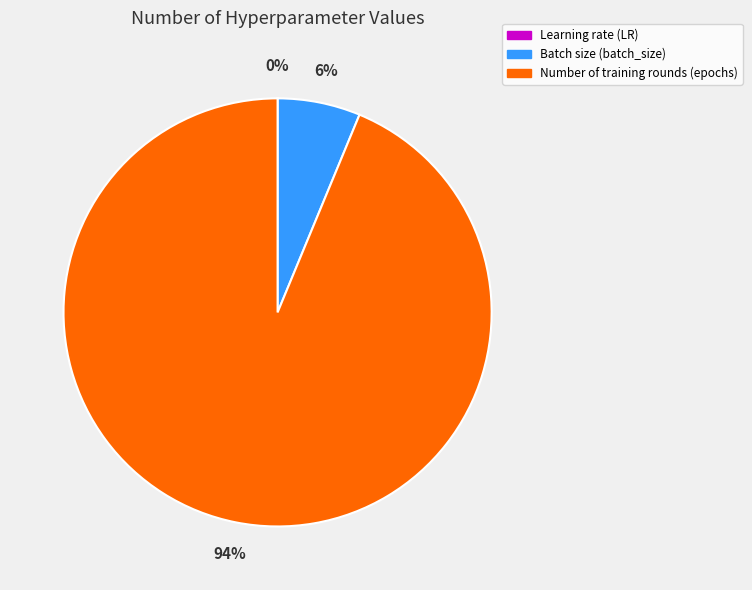

Which slice is the largest?

Number of training rounds (epochs)